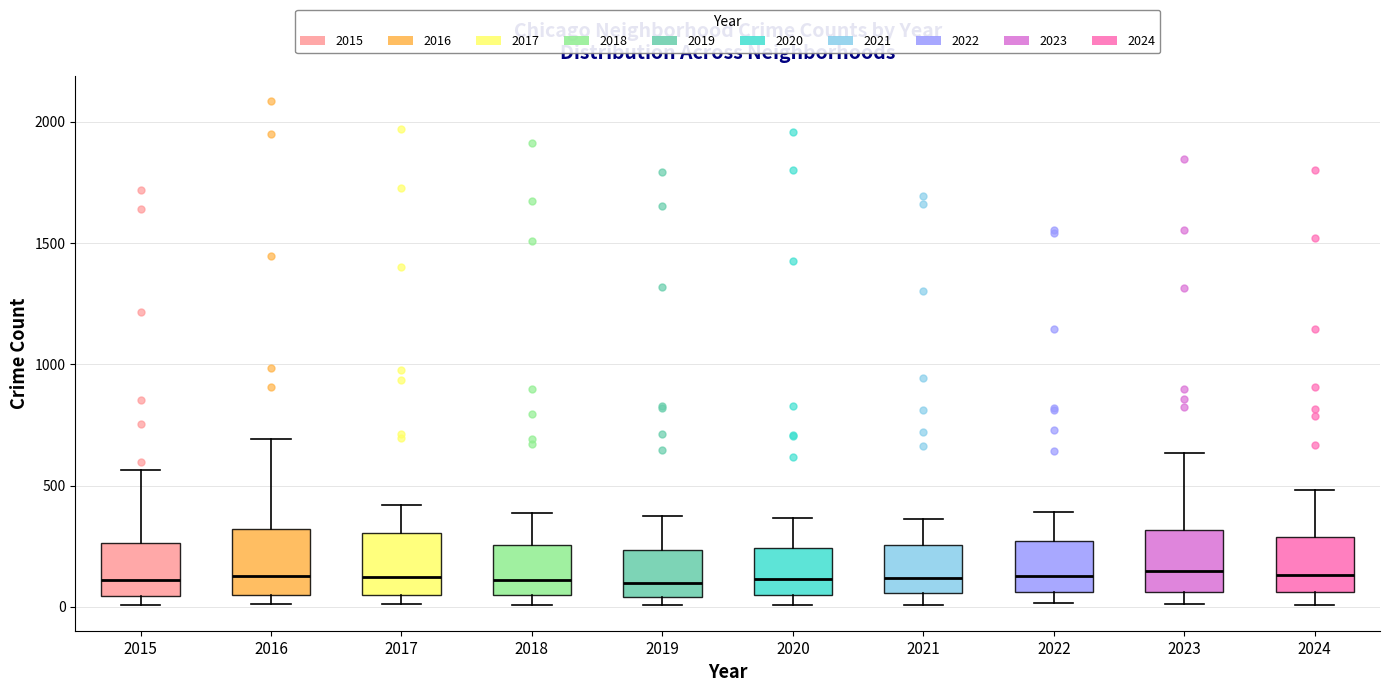

Reading left to right, transcribe this box plot: for each box, give where its median line is, the range the box spans, and where its two whiskers end, as read against the y-axis. The values are not printed on the chart, so give them approximately, as read against the axis.

2015: median 100, box 50 to 250, whiskers 0 to 550
2016: median 150, box 50 to 300, whiskers 0 to 700
2017: median 100, box 50 to 300, whiskers 0 to 400
2018: median 100, box 50 to 250, whiskers 0 to 400
2019: median 100, box 50 to 250, whiskers 0 to 400
2020: median 100, box 50 to 250, whiskers 0 to 350
2021: median 100, box 50 to 250, whiskers 0 to 350
2022: median 150, box 50 to 250, whiskers 0 to 400
2023: median 150, box 50 to 300, whiskers 0 to 650
2024: median 150, box 50 to 300, whiskers 0 to 500